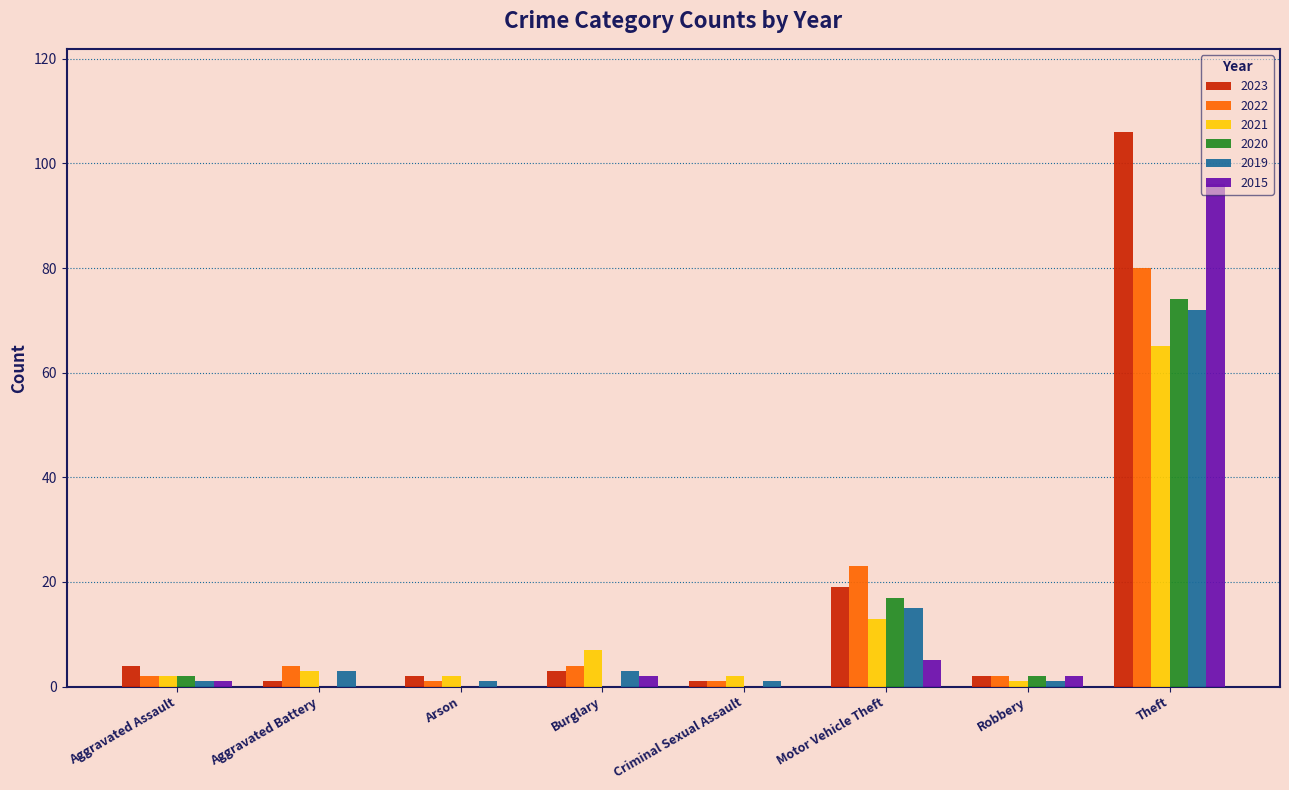

Reading left to right, list all the values displayed in this chart.

2023: 4	1	2	3	1	19	2	106
2022: 2	4	1	4	1	23	2	80
2021: 2	3	2	7	2	13	1	65
2020: 2	0	0	0	0	17	2	74
2019: 1	3	1	3	1	15	1	72
2015: 1	0	0	2	0	5	2	96